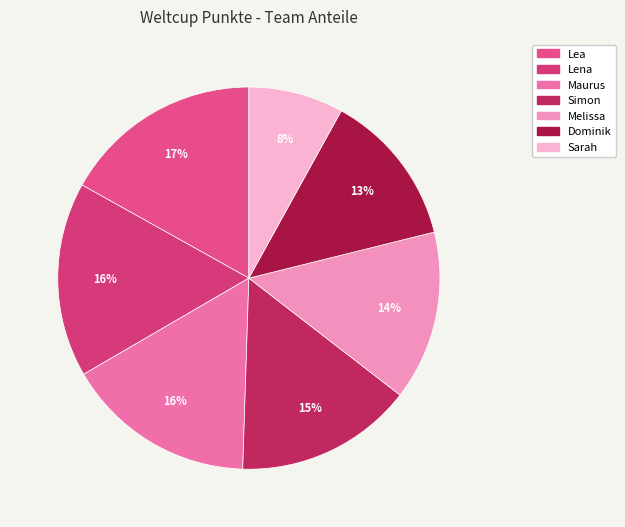

Is it true that Simon is 1% of the pie?

False